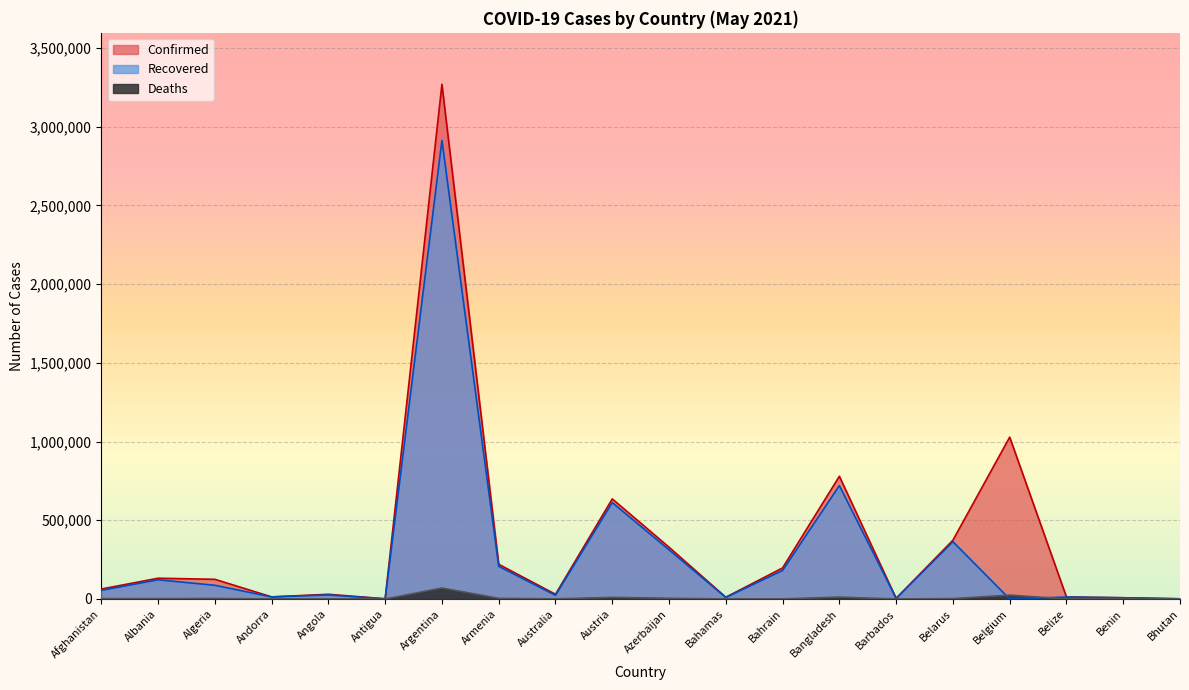

Is the value of Confirmed at Belgium greater than the value of Deaths at Algeria?

Yes